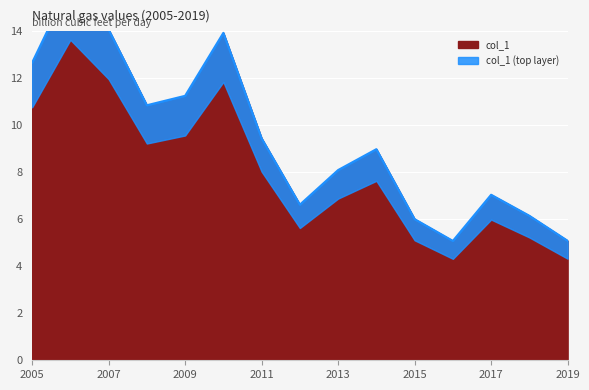

What is the maximum value shown in the chart?

16.0